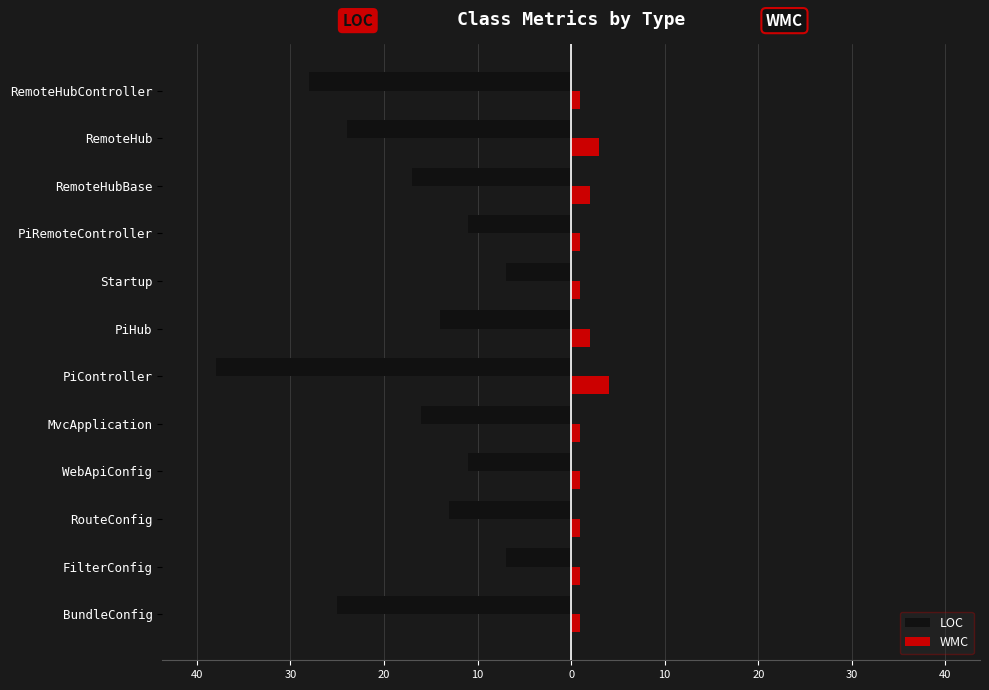

What is the highest value of the WMC series?

4